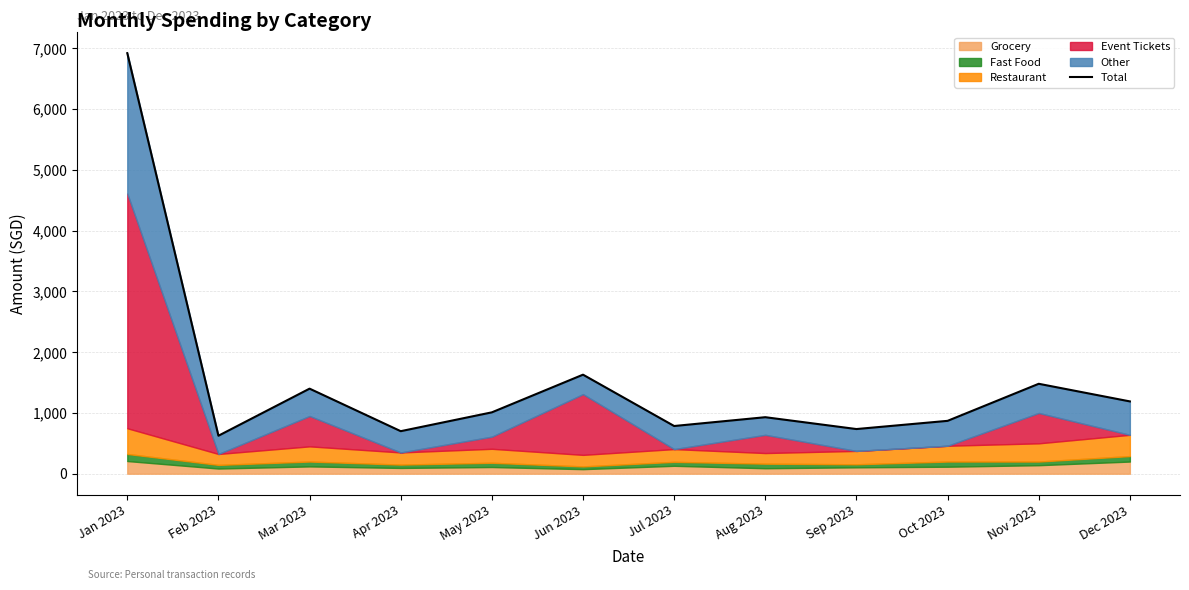

Reading left to right, transcribe all the data shown in this chart.

6921.8	625.0	1400.0	700.0	1010.0	1630.0	785.0	930.0	735.0	870.0	1480.0	1190.0